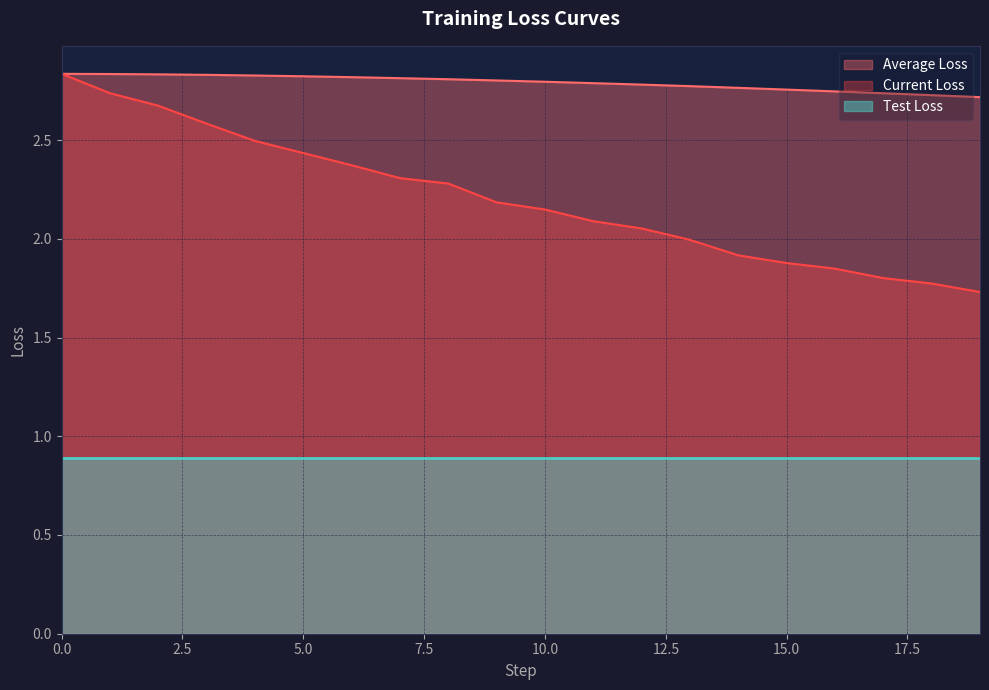

Does the chart display data point markers on the line(s)?

No